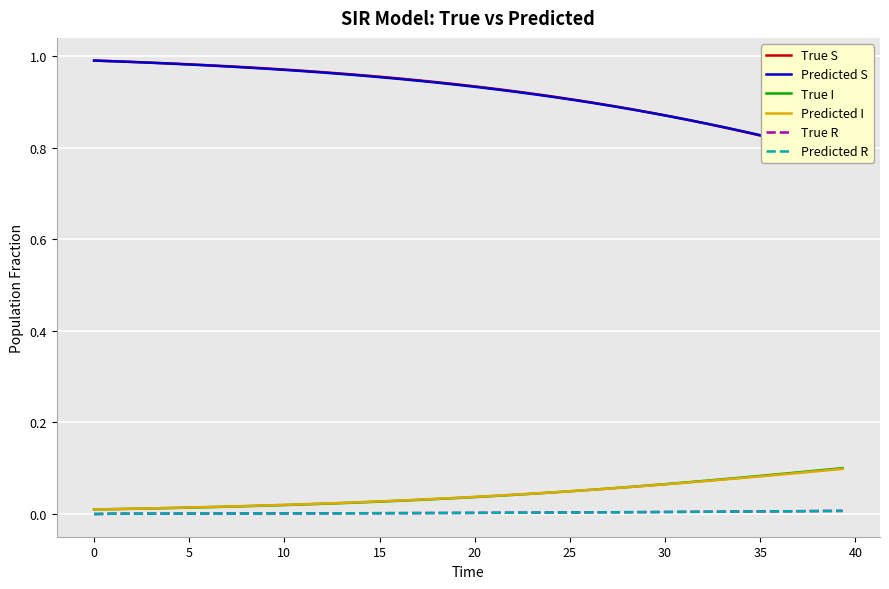

Count the number of data series in this chart.

6